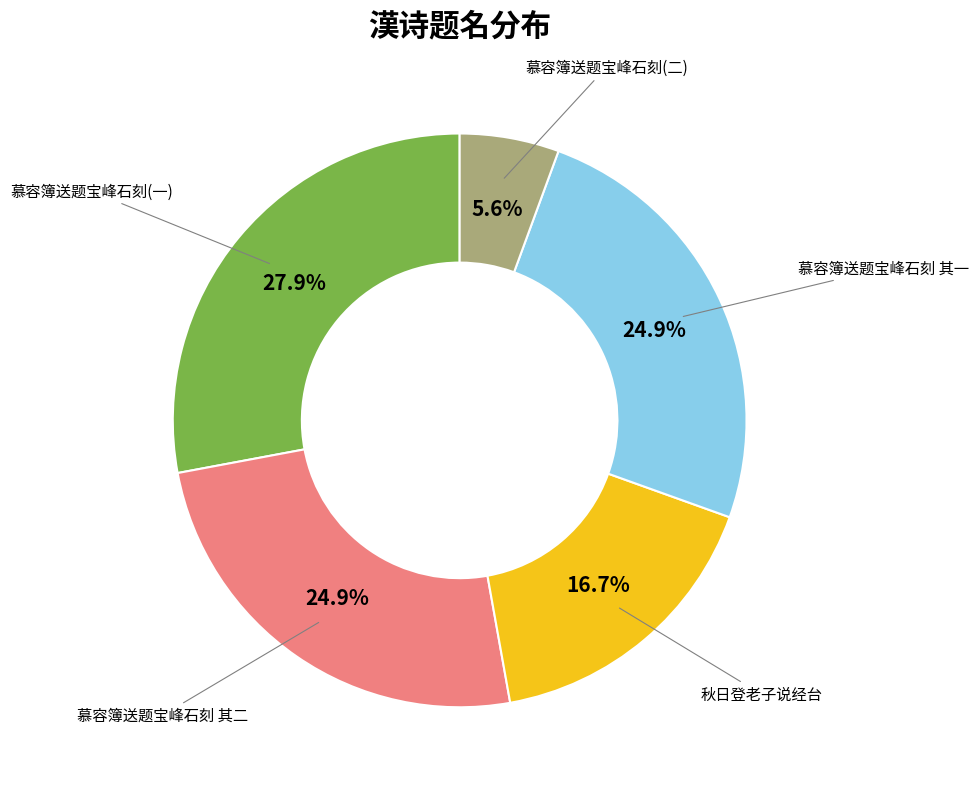

Which slice is the largest?

慕容簿送题宝峰石刻(一)